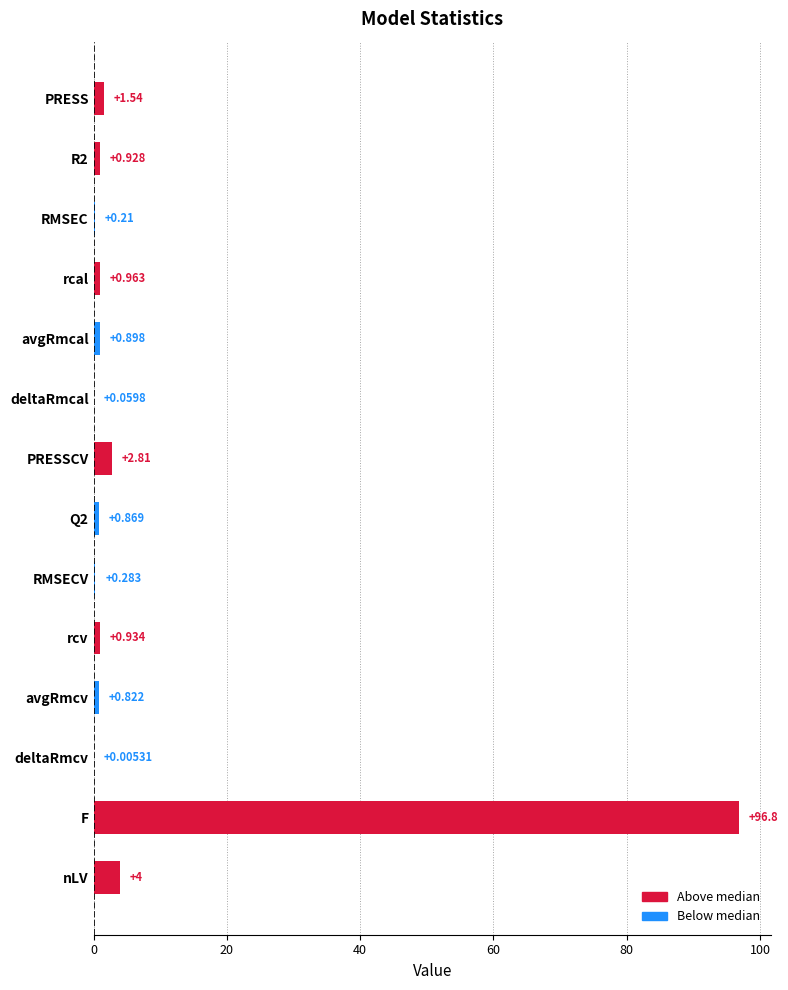

At which label is the value closest to 48?

nLV